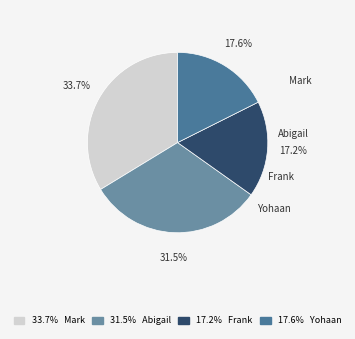

Does Yohaan represent more than half of the total?

No